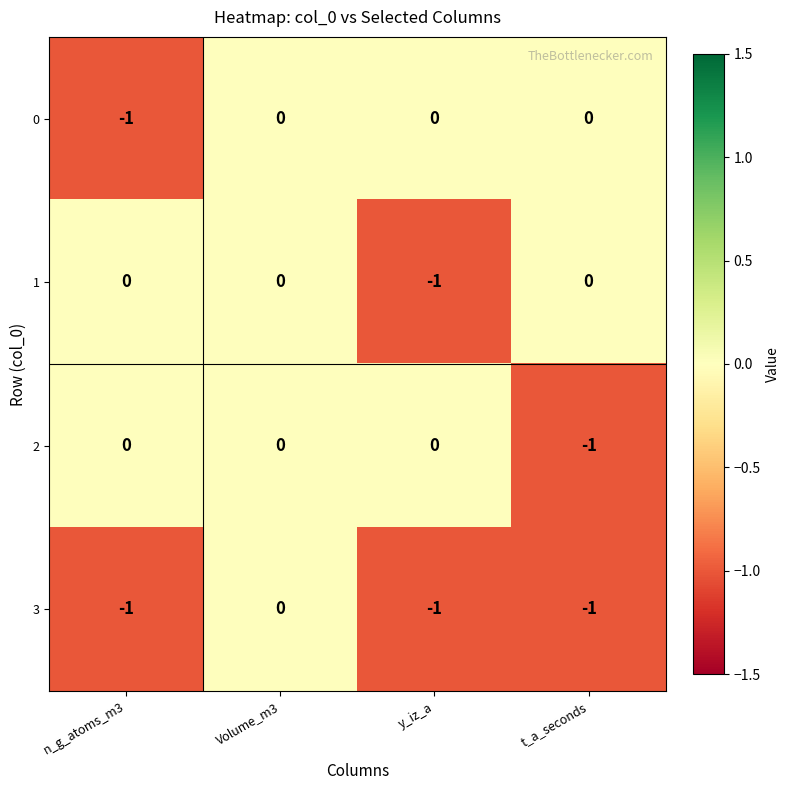

At which label does 0 reach its minimum?

n_g_atoms_m3